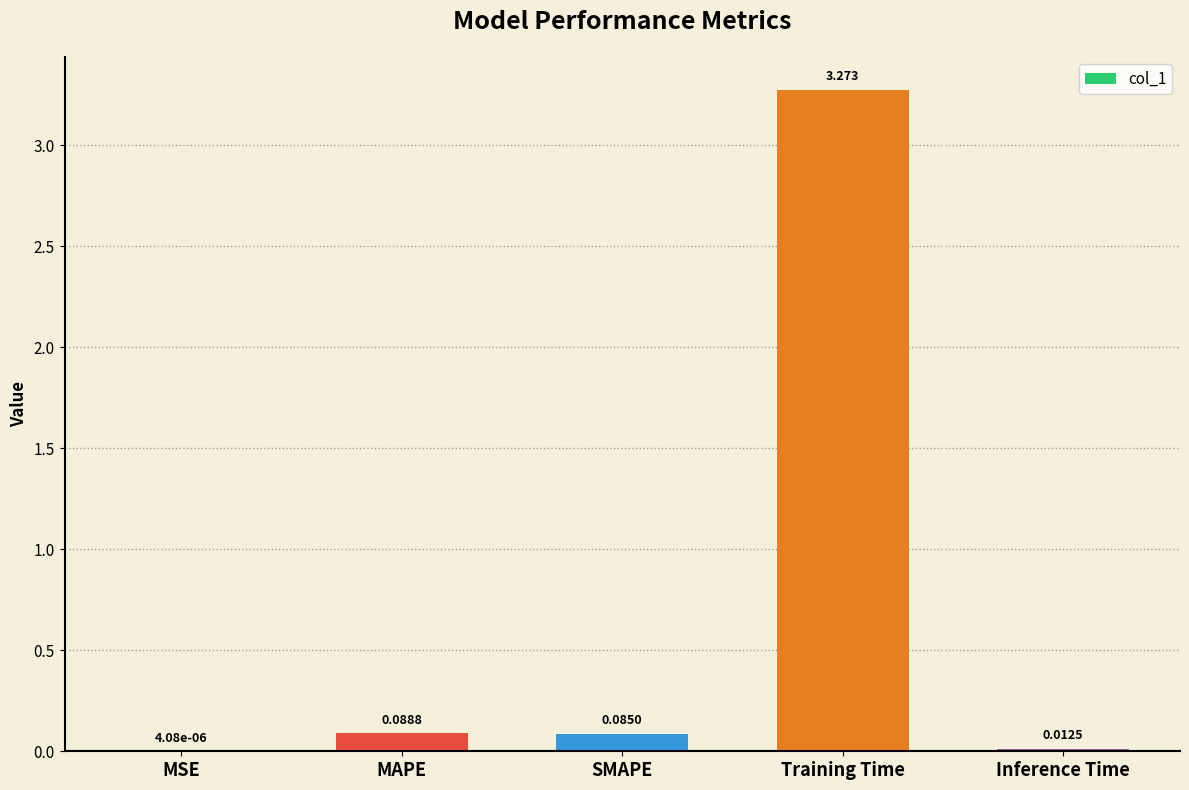

At which label is the value closest to 1?

MAPE